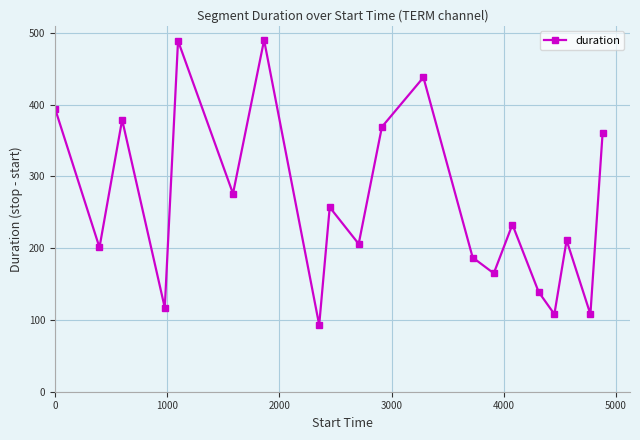

How many points are higher than both their immediate neighbors (excluding endpoints)?

7